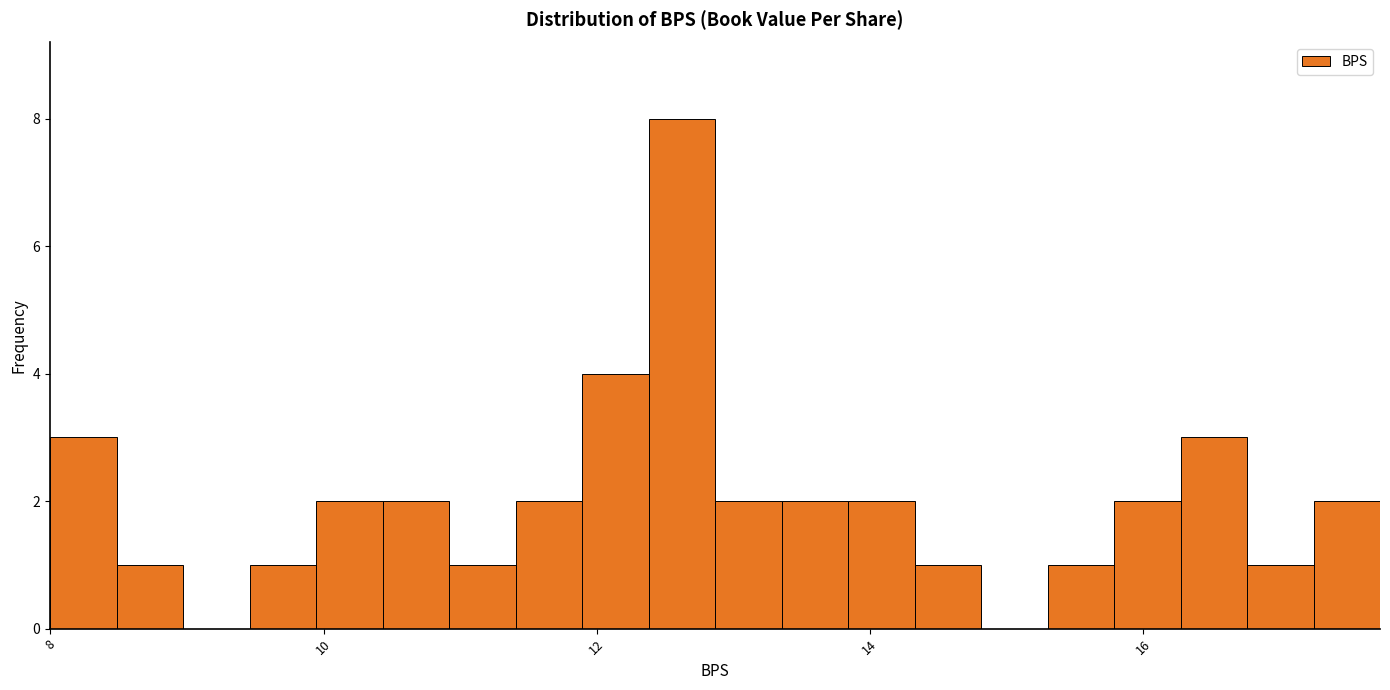

Around what value on the x-axis is the tallest bar? Give the approximate position of its centre, as read against the axis.

12.6